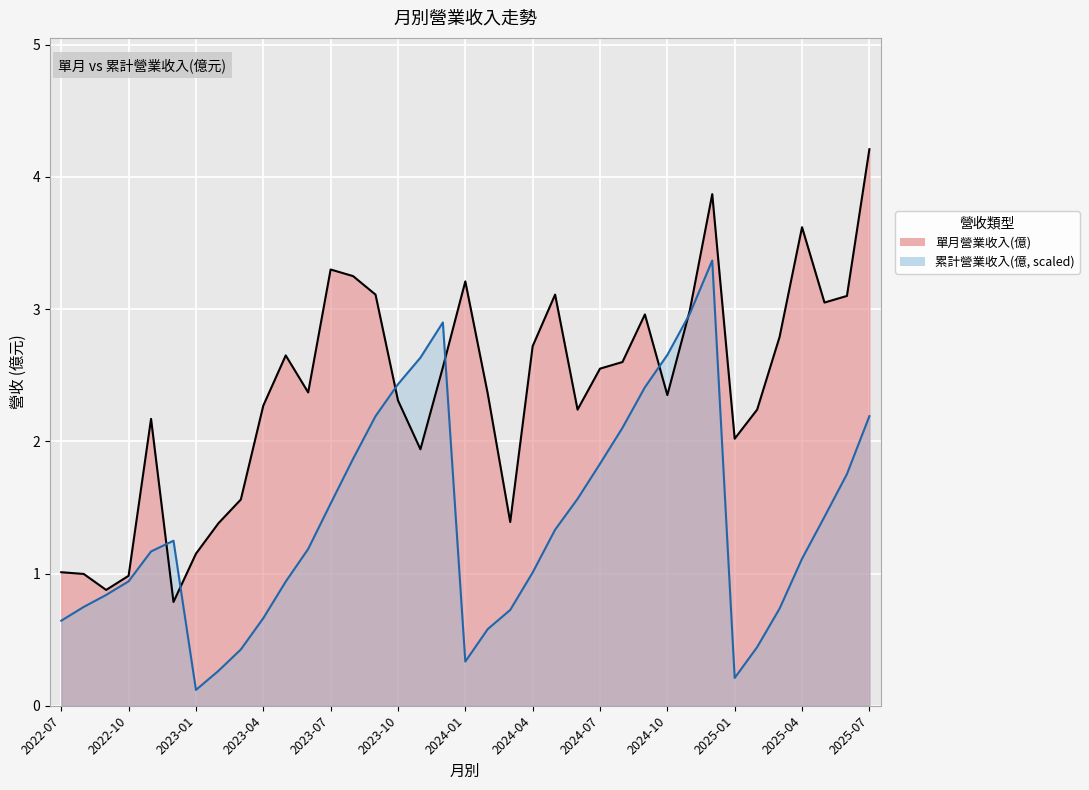

Read the 累計營業收入(億) value at 2022-08.

0.7